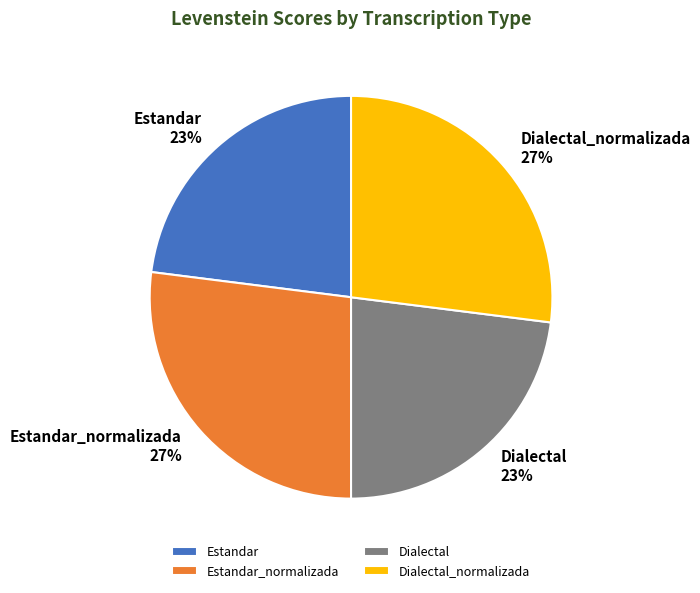

True or false: Dialectal_normalizada accounts for 21% of the total.

False